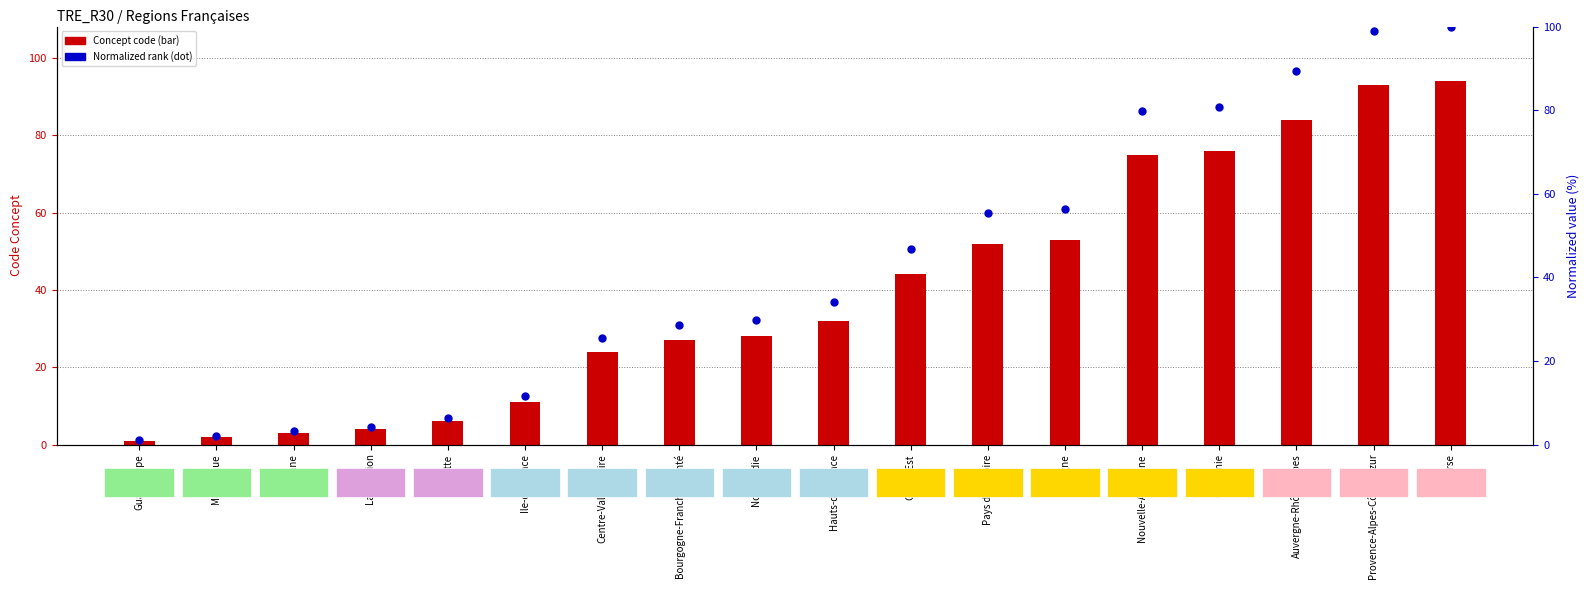

At which category is the sum across all series the highest?

Corse